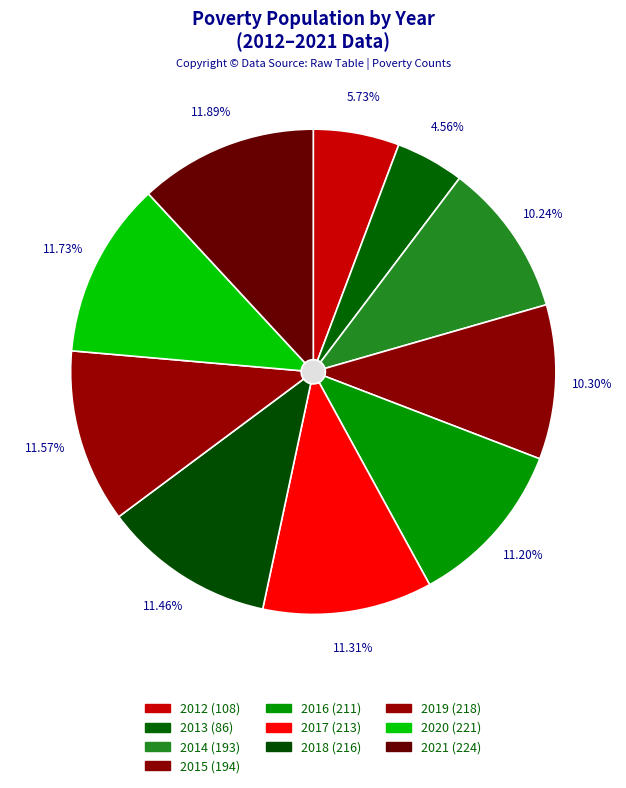

Rank the categories by value from highest to lowest.

2021, 2020, 2019, 2018, 2017, 2016, 2015, 2014, 2012, 2013